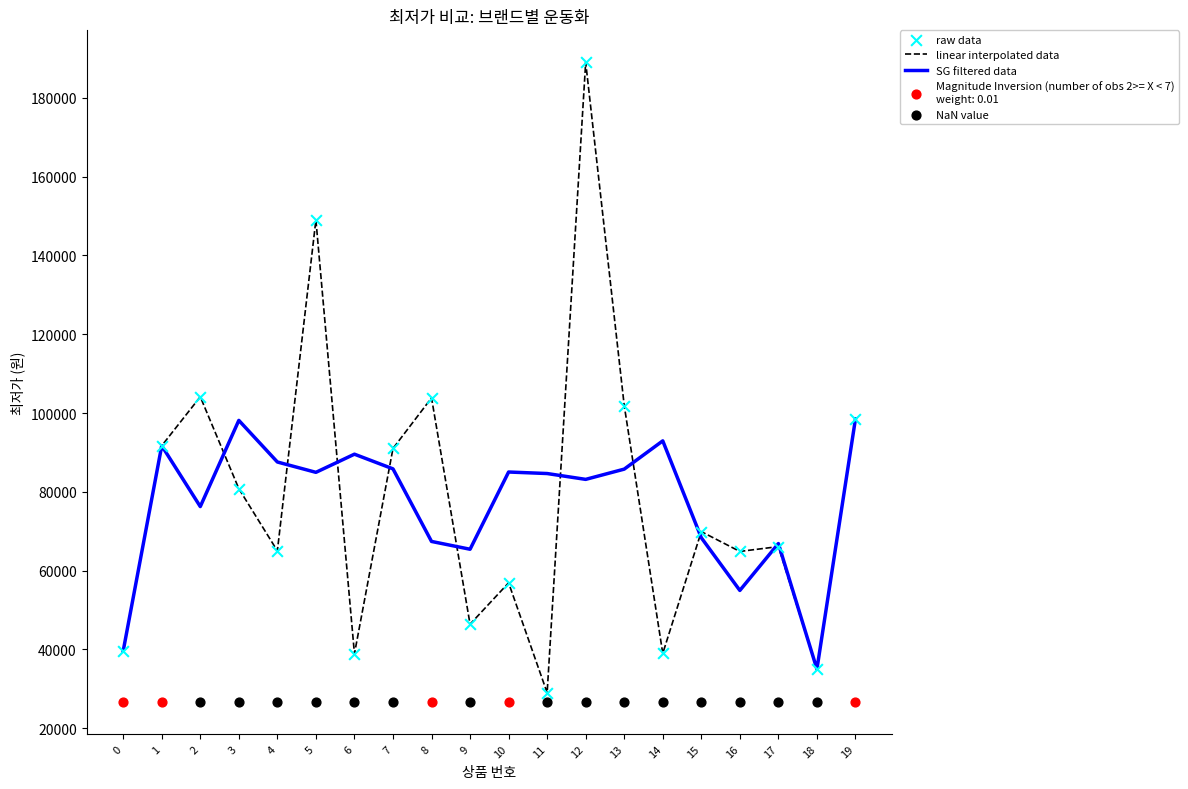

Which series contains the highest Y value?

최저가